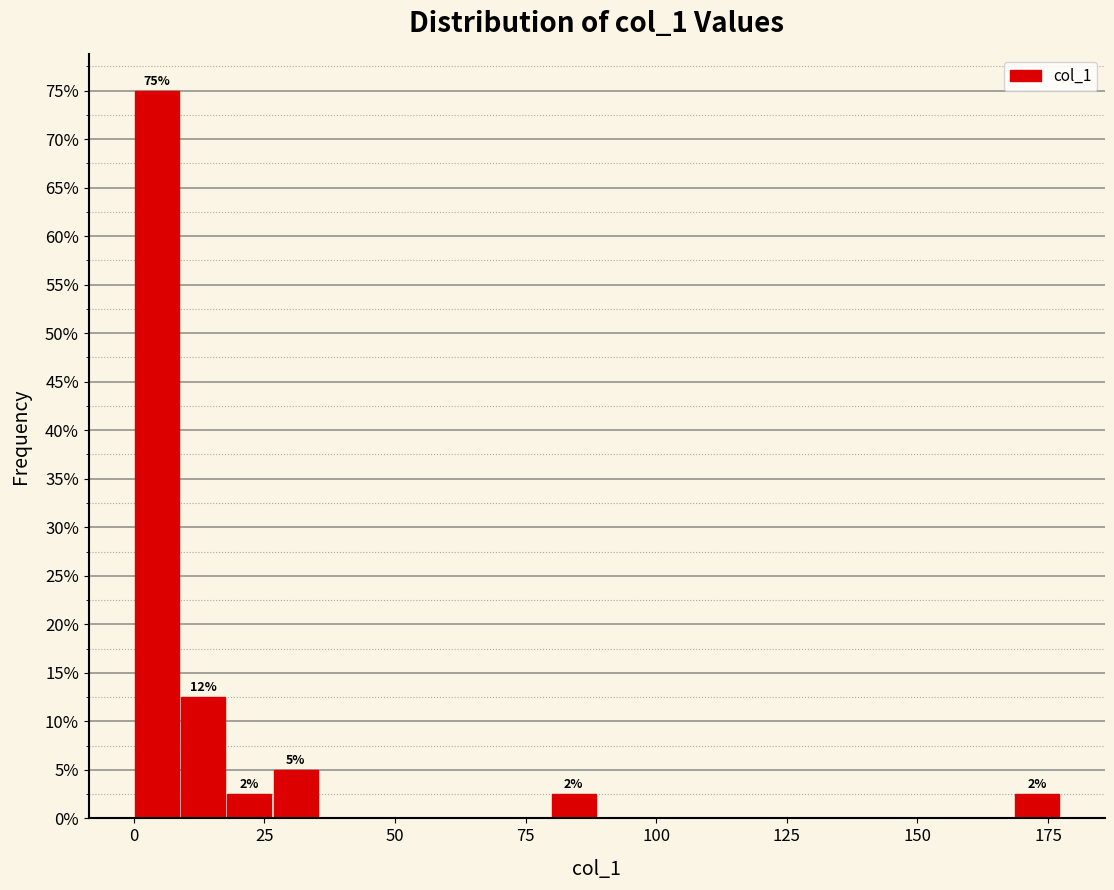

Around what value on the x-axis is the tallest bar? Give the approximate position of its centre, as read against the axis.

5